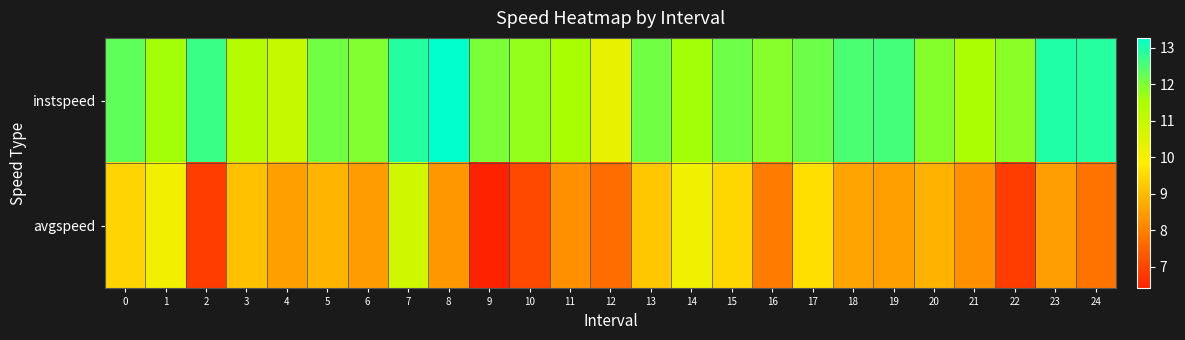

Which series has the widest spread of values?

avgspeed